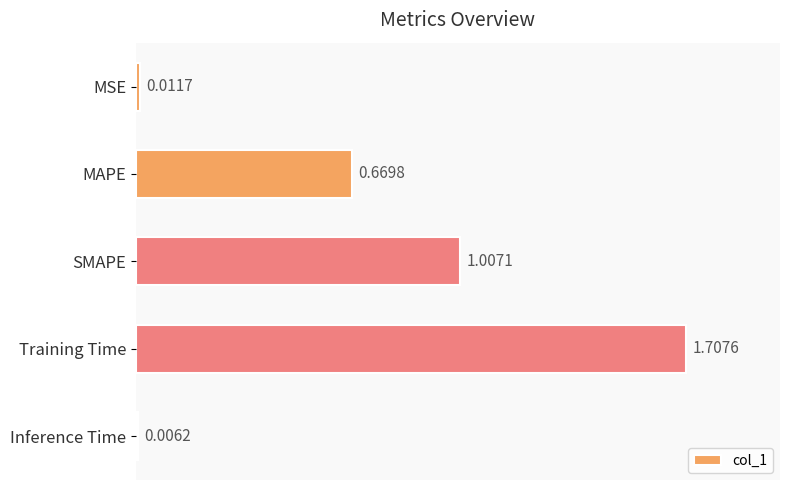

Which label corresponds to the largest value in the chart?

Training Time